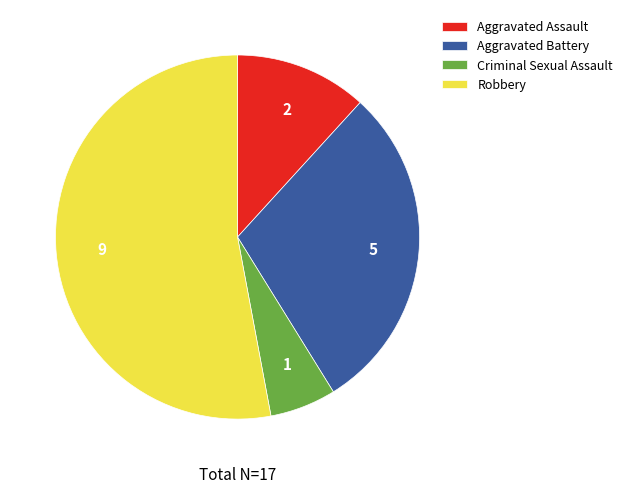

The Robbery slice represents 45% of the pie. True or false?

False